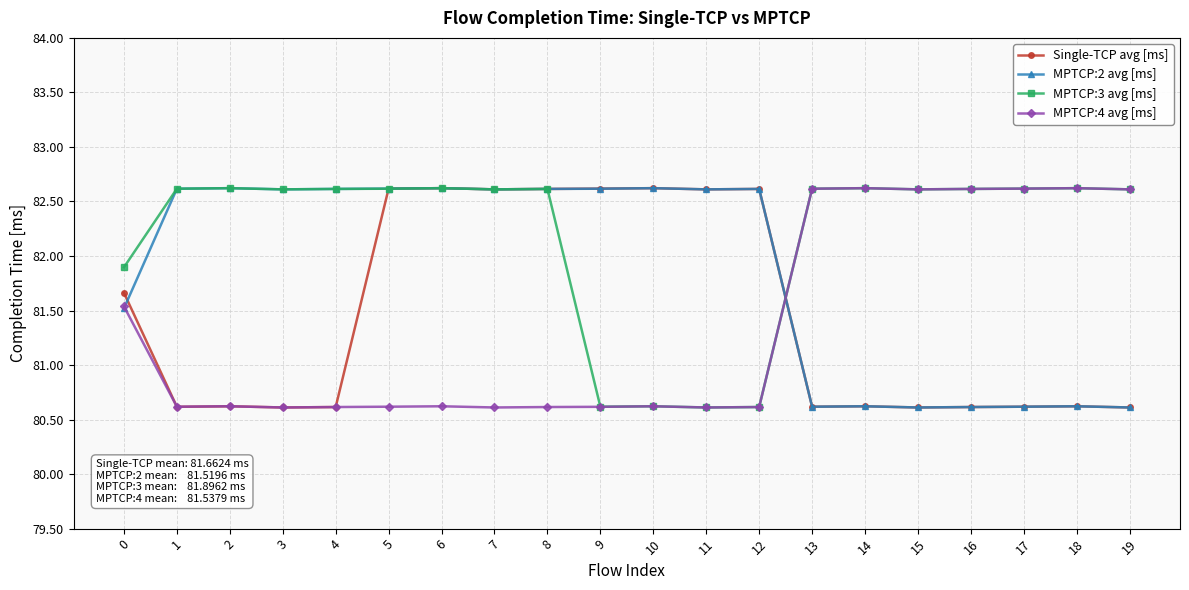

At how many categories does at least one series exceed 81?

20